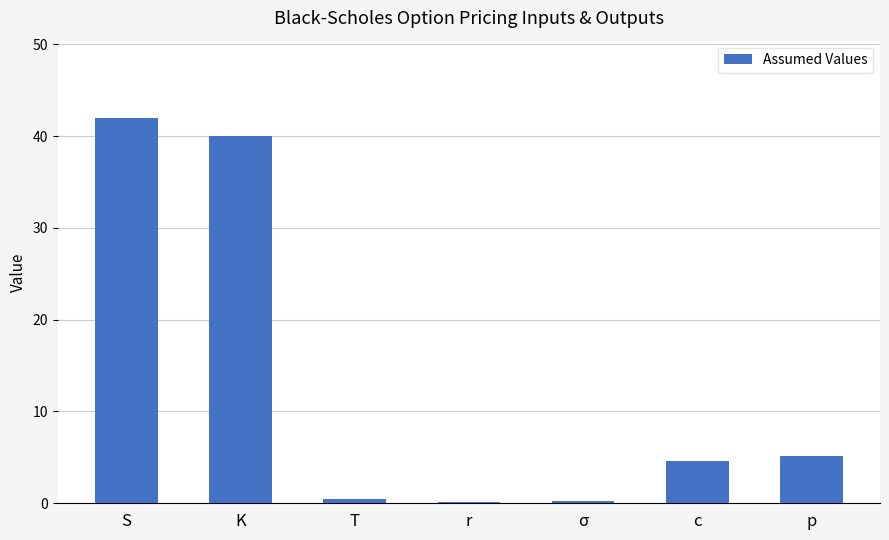

Which has a higher value, S or p?

S